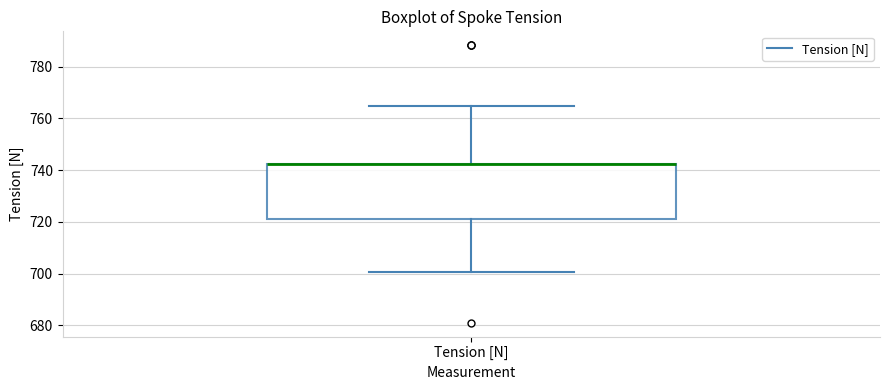

Where is the lower edge of the box for Tension [N] on the y-axis? The values are not printed on the chart, so give them approximately, as read against the axis.

722